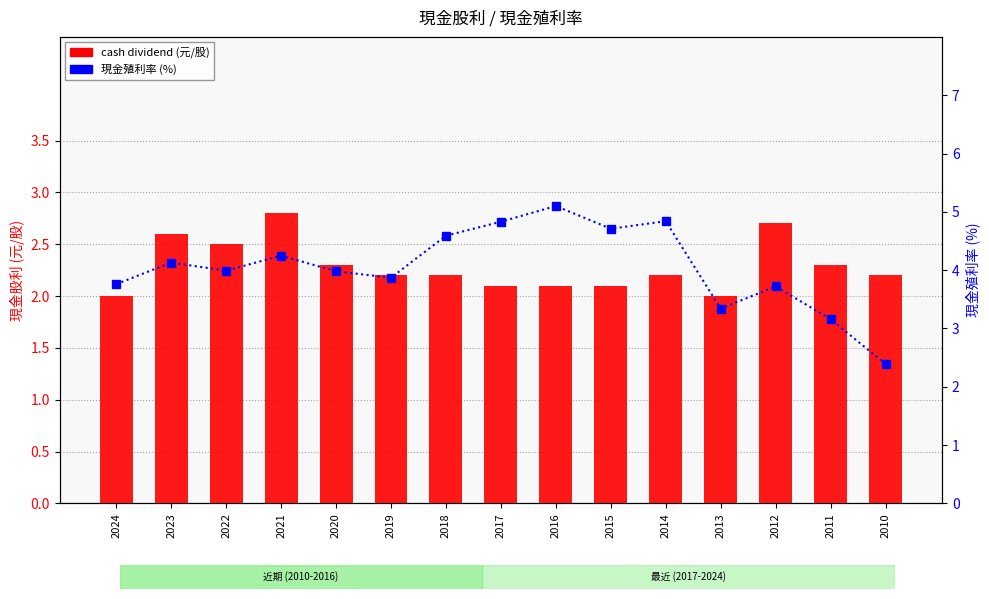

What is the value of the cash dividend (元/股) bar at the 4th from the left?

2.8